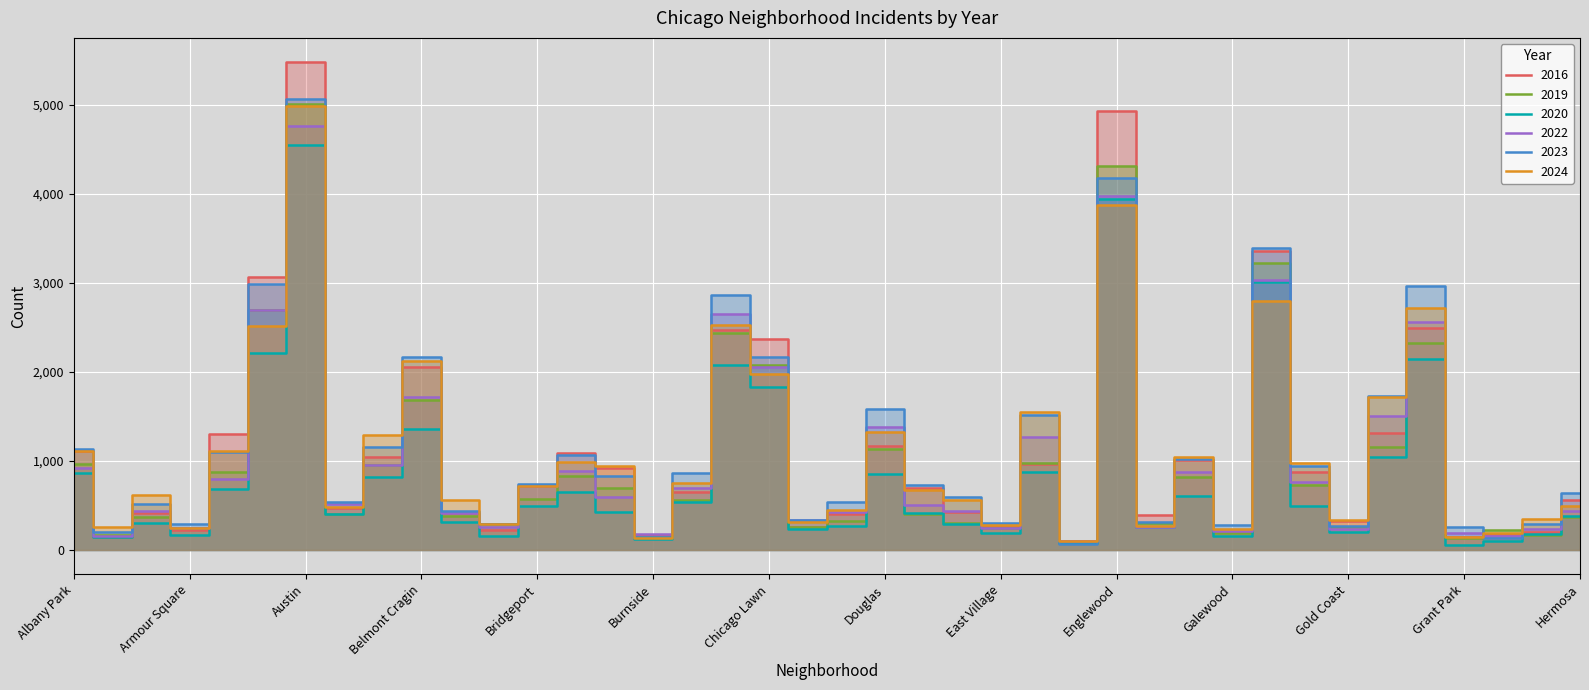

What is the label of the 12th point from the right?

Fuller Park